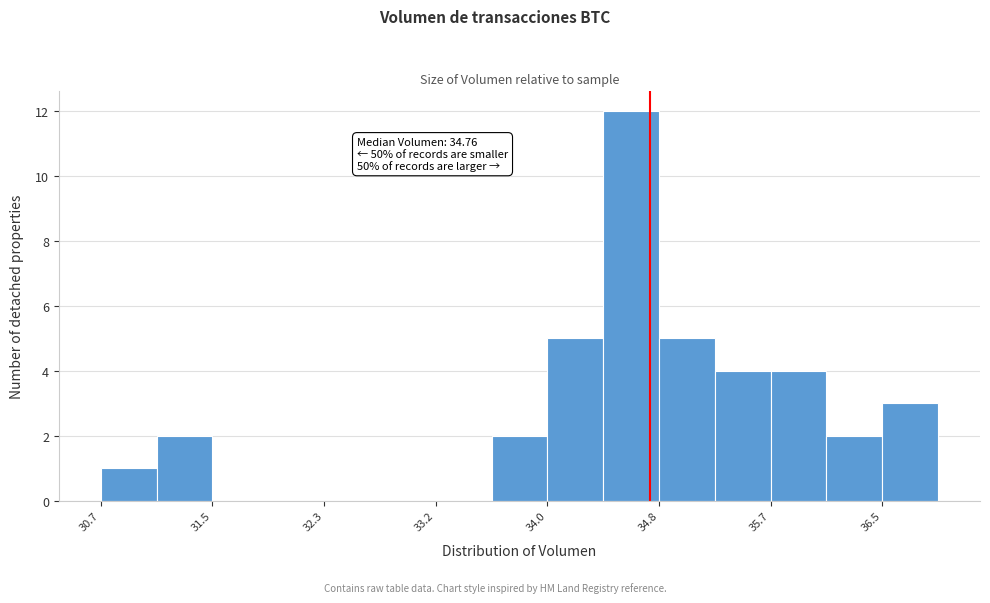

Over which range of the x-axis is the bar tallest?

34.4 to 34.8